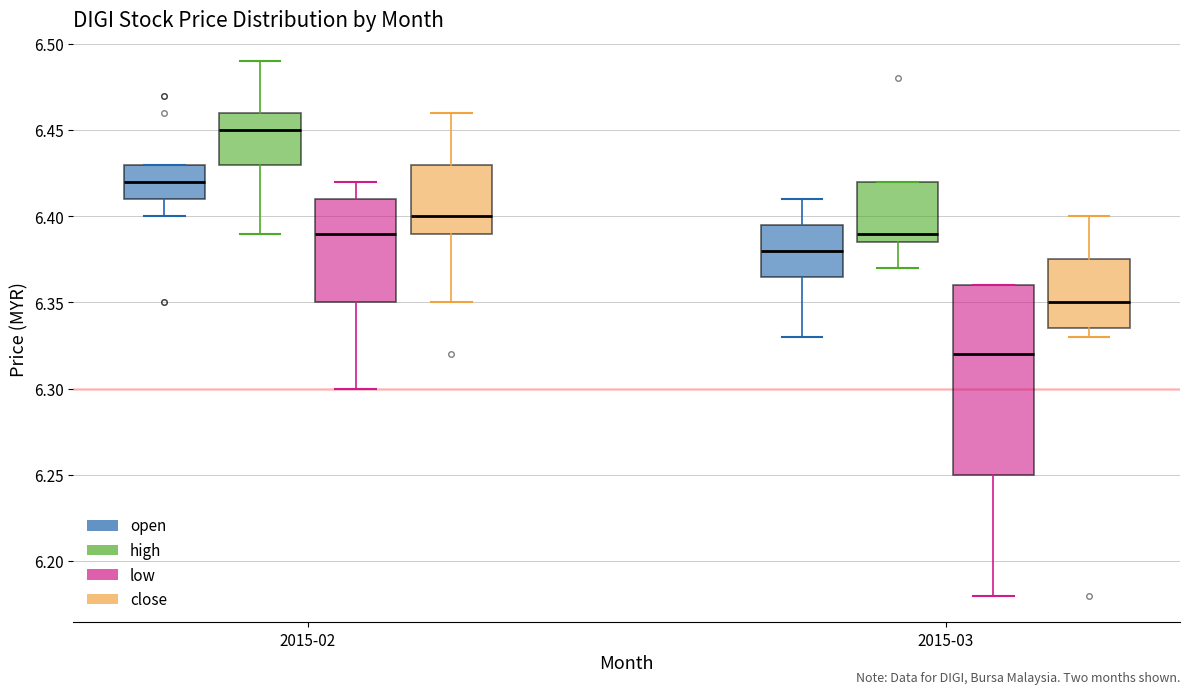

Reading left to right, read every box against the y-axis: the position of its median line, the range the box covers, and the ends of its whiskers. The values are not printed on the chart, so give them approximately, as read against the axis.

2015-02 (open): median 6.420, box 6.410 to 6.430, whiskers 6.400 to 6.430
2015-02 (high): median 6.450, box 6.430 to 6.460, whiskers 6.390 to 6.490
2015-02 (low): median 6.390, box 6.350 to 6.410, whiskers 6.300 to 6.420
2015-02 (close): median 6.400, box 6.390 to 6.430, whiskers 6.350 to 6.460
2015-03 (open): median 6.380, box 6.365 to 6.395, whiskers 6.330 to 6.410
2015-03 (high): median 6.390, box 6.385 to 6.420, whiskers 6.370 to 6.420
2015-03 (low): median 6.320, box 6.250 to 6.360, whiskers 6.180 to 6.360
2015-03 (close): median 6.350, box 6.335 to 6.375, whiskers 6.330 to 6.400